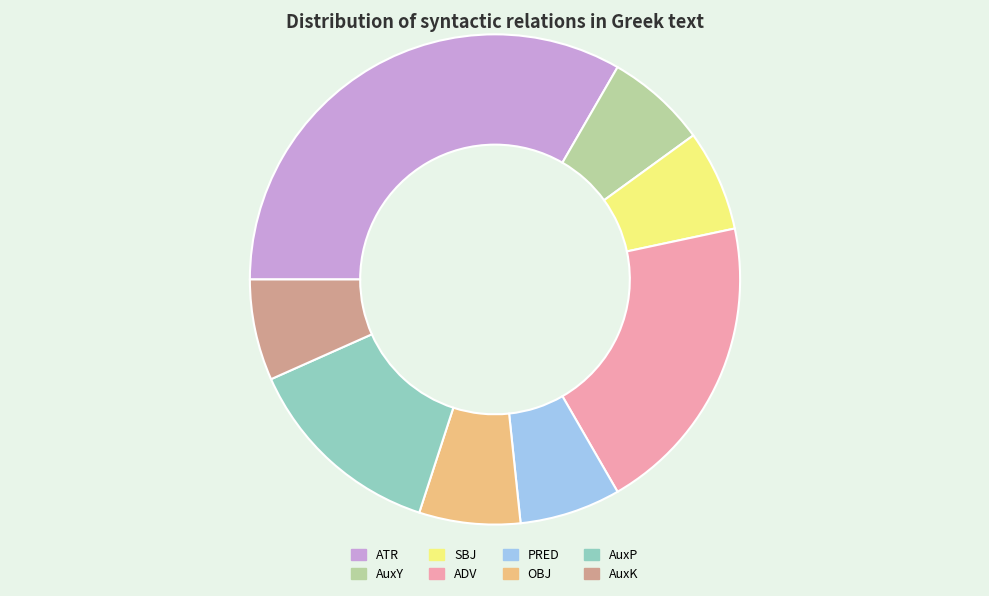

Combined, do ATR and ADV account for over 50%?

Yes